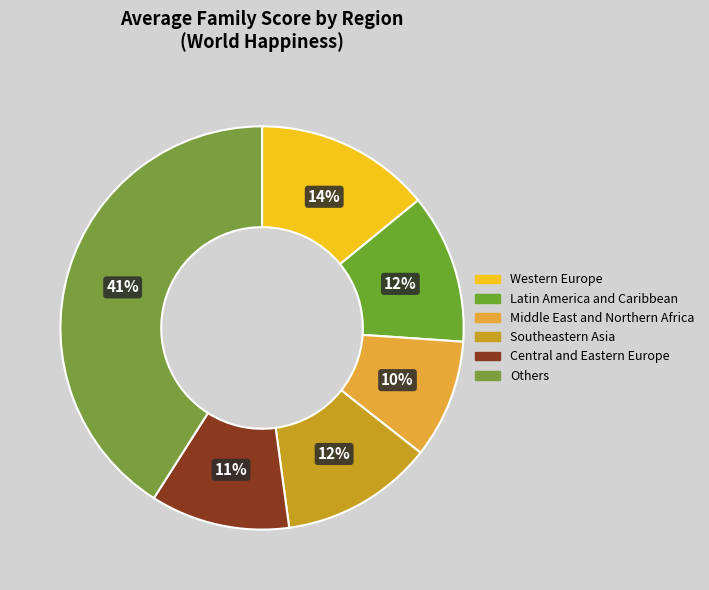

To the nearest percent, what is the difference between the largest and smallest slice percentages?

31%